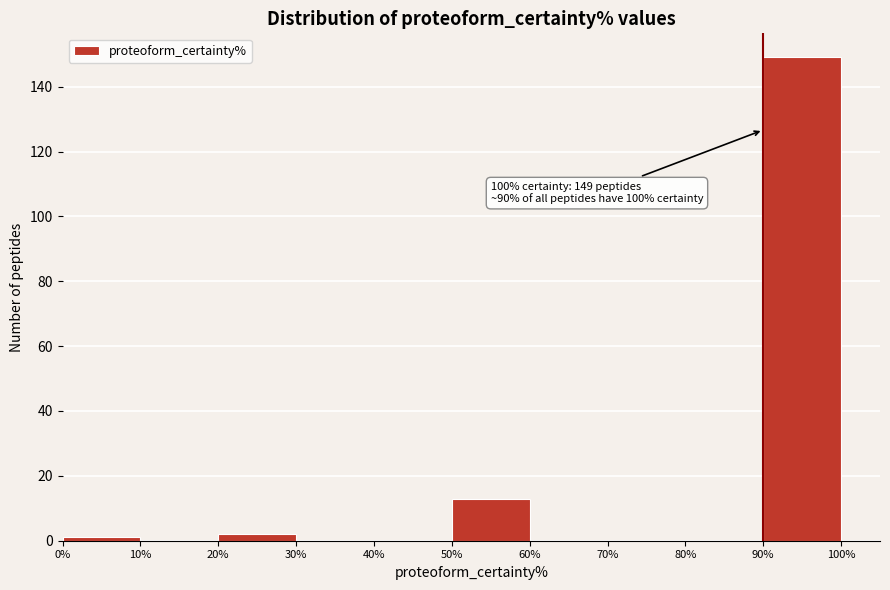

Which range on the x-axis has the tallest bar?

90% to 100%